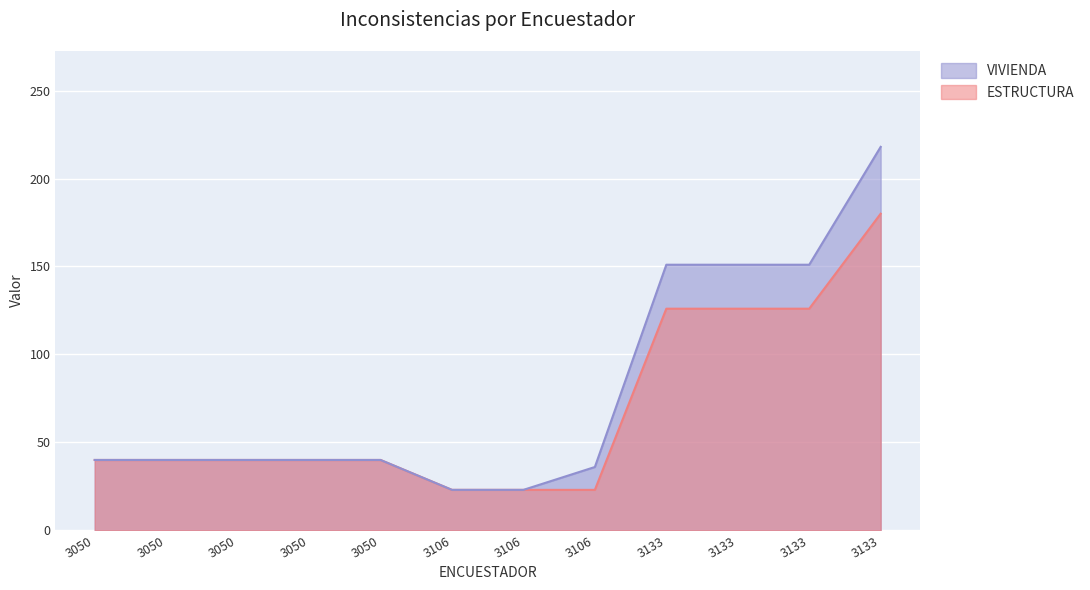

At which label is VIVIENDA closest to 120?

3133